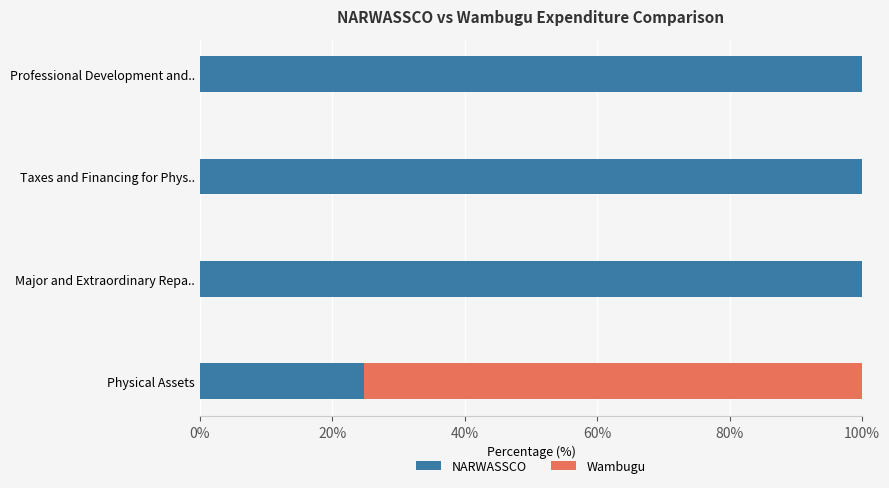

The NARWASSCO series shows 12.6 at Physical Assets. True or false?

False